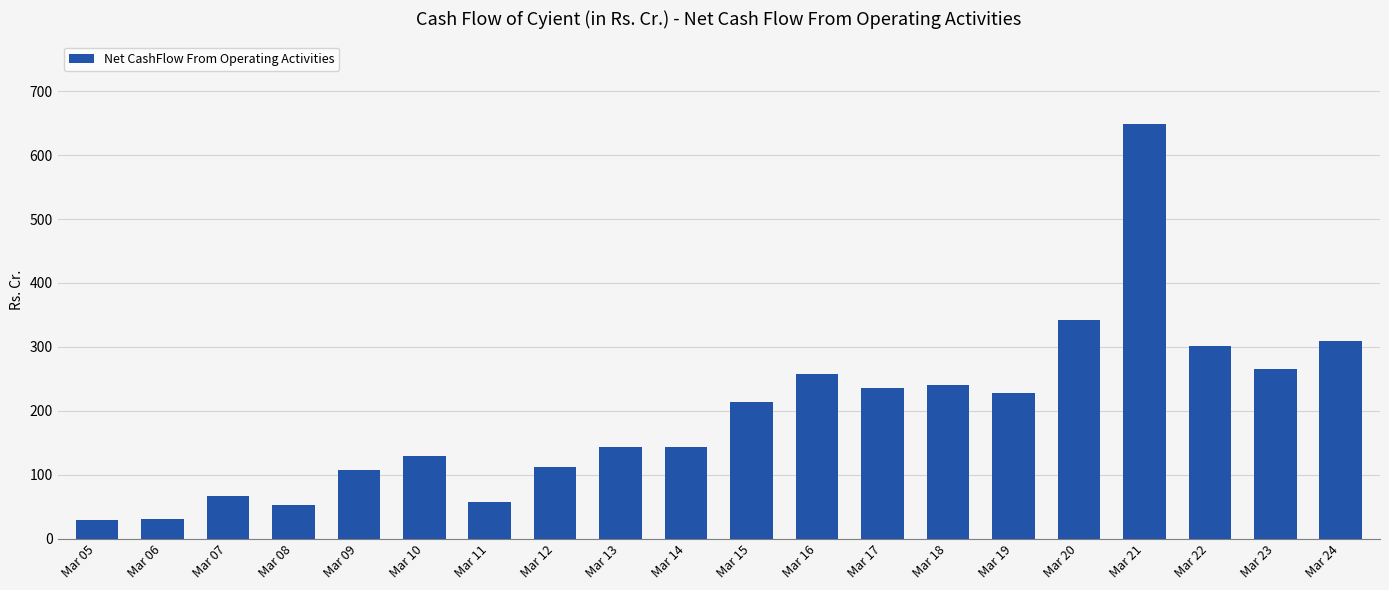

True or false: the data shows 648.5 at Mar 21.

True